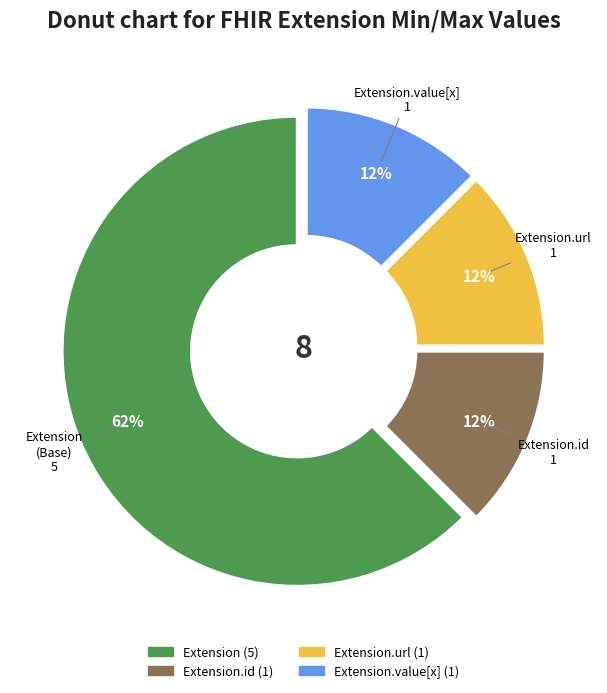

Does any single category account for the majority?

Yes